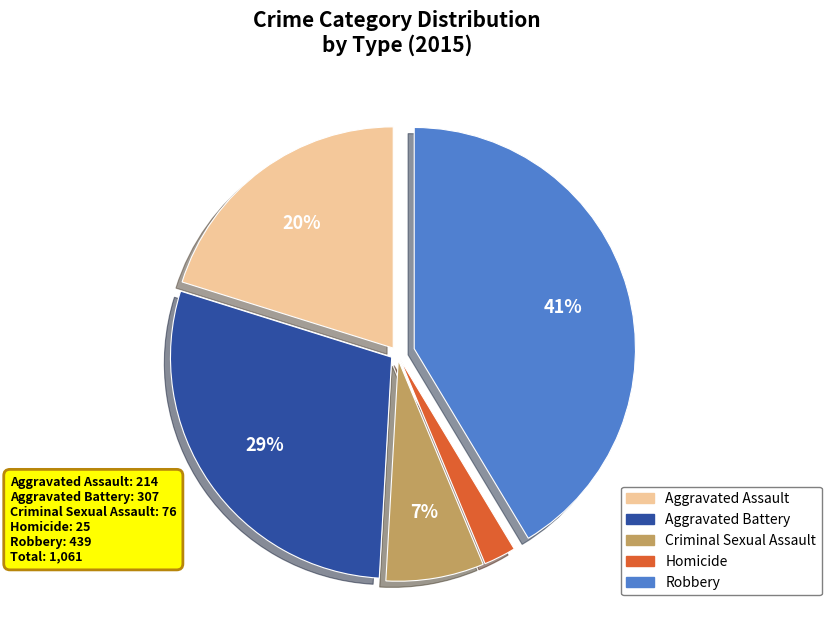

To the nearest percent, what portion does Robbery represent?

41%